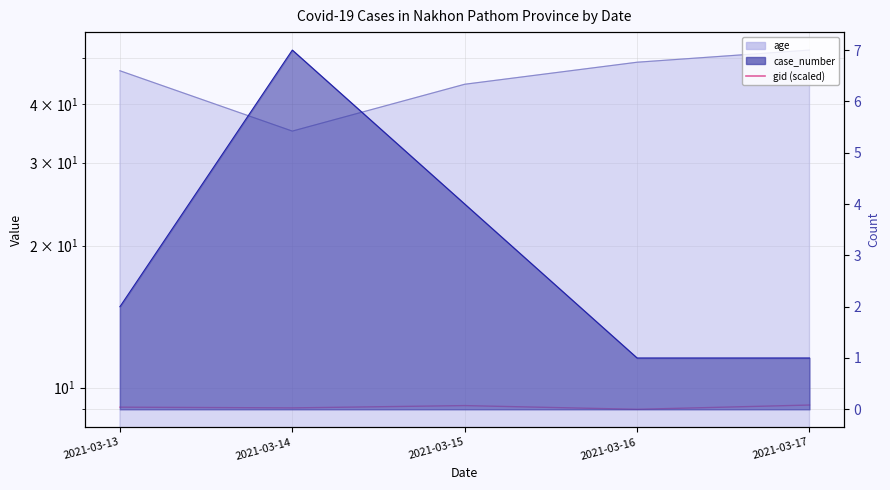

How many lines are shown in the chart?

1